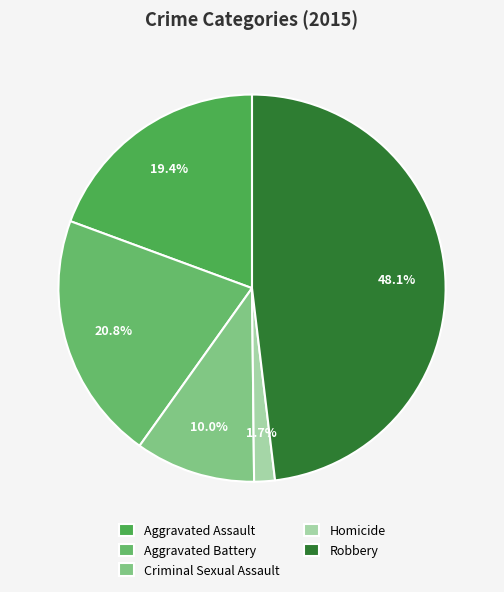

What is the ratio of the value at Robbery to the value at Aggravated Assault?

2.5